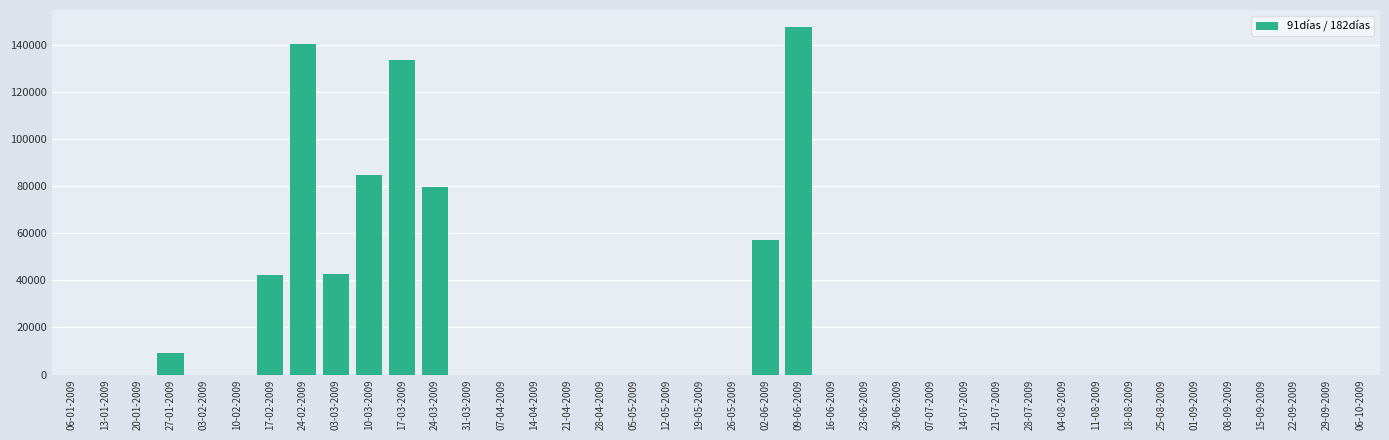

The chart shows a value of -61045 at 26-05-2009. True or false?

False